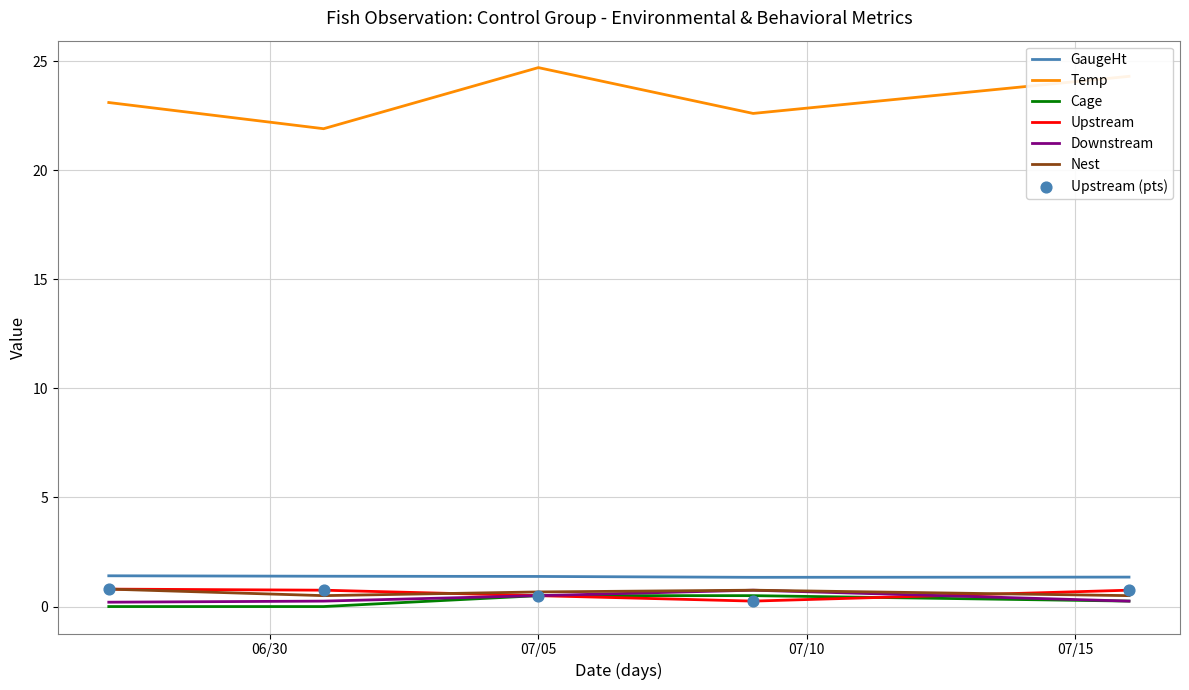

True or false: Upstream and GaugeHt cross at least once.

False